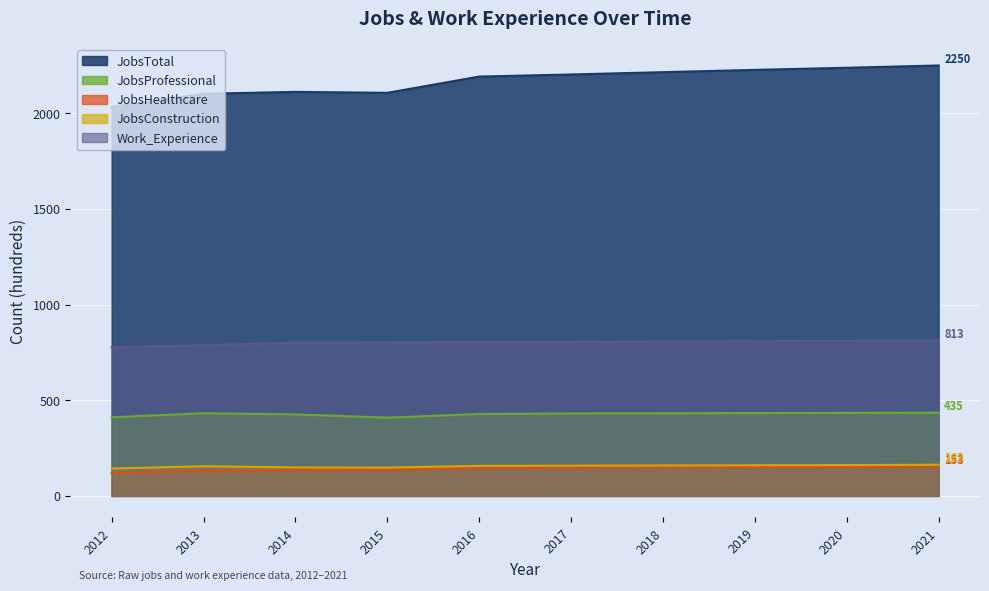

What is the minimum value shown in the chart?

119